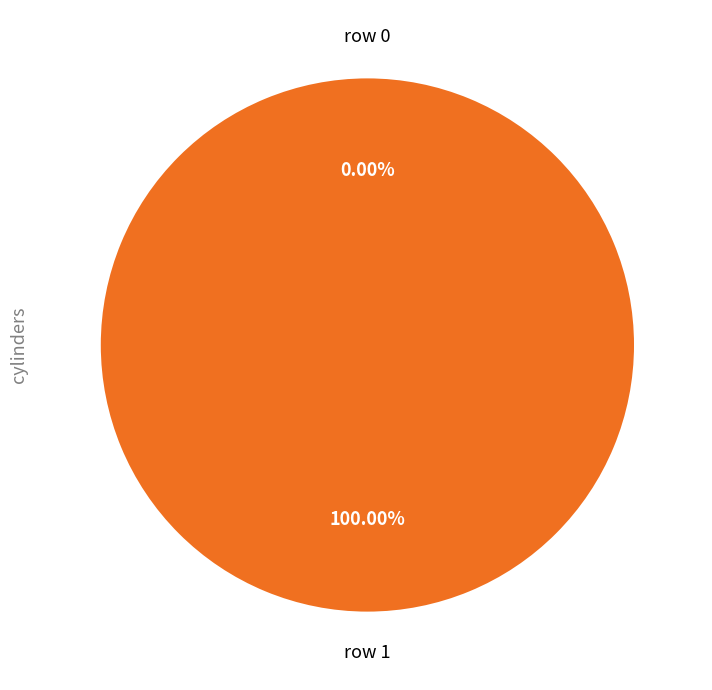

To the nearest percent, what is the combined percentage of Décès en février 2009 (row 0) and Décès en février 2009 (row 1)?

100%